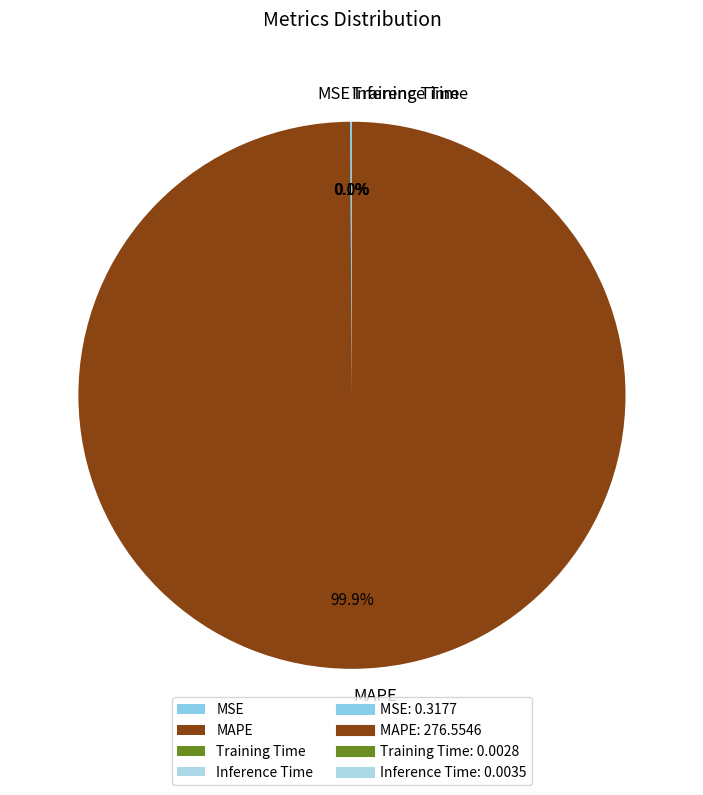

Which slice represents more than half of the pie?

MAPE